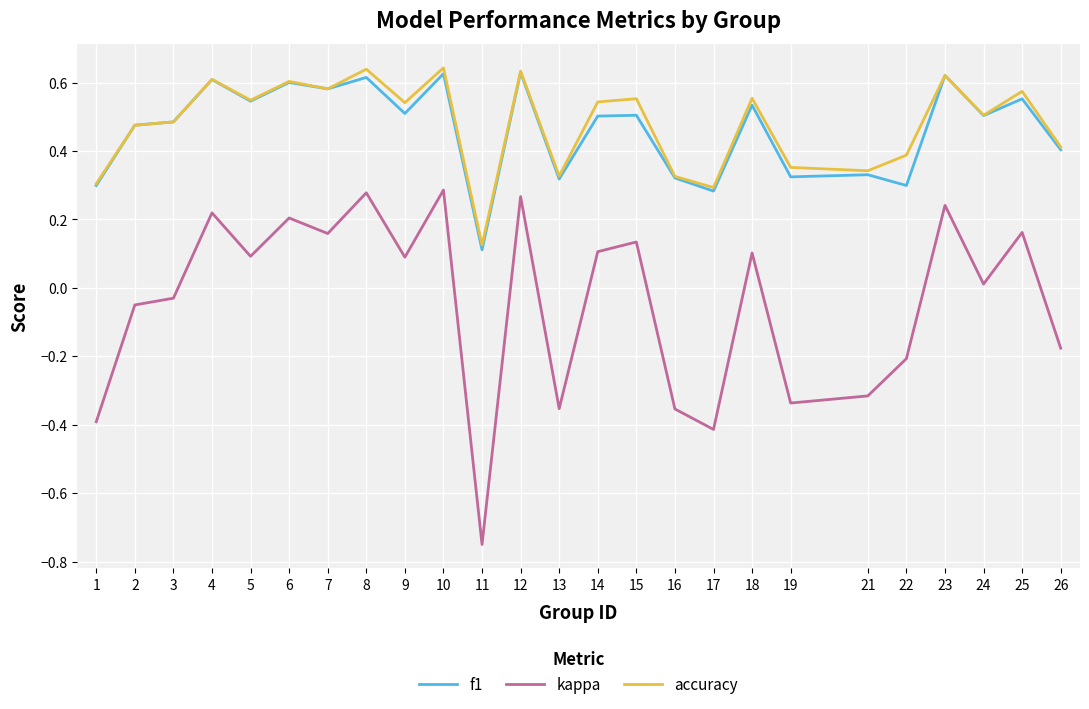

At how many categories does at least one series exceed 0?

25